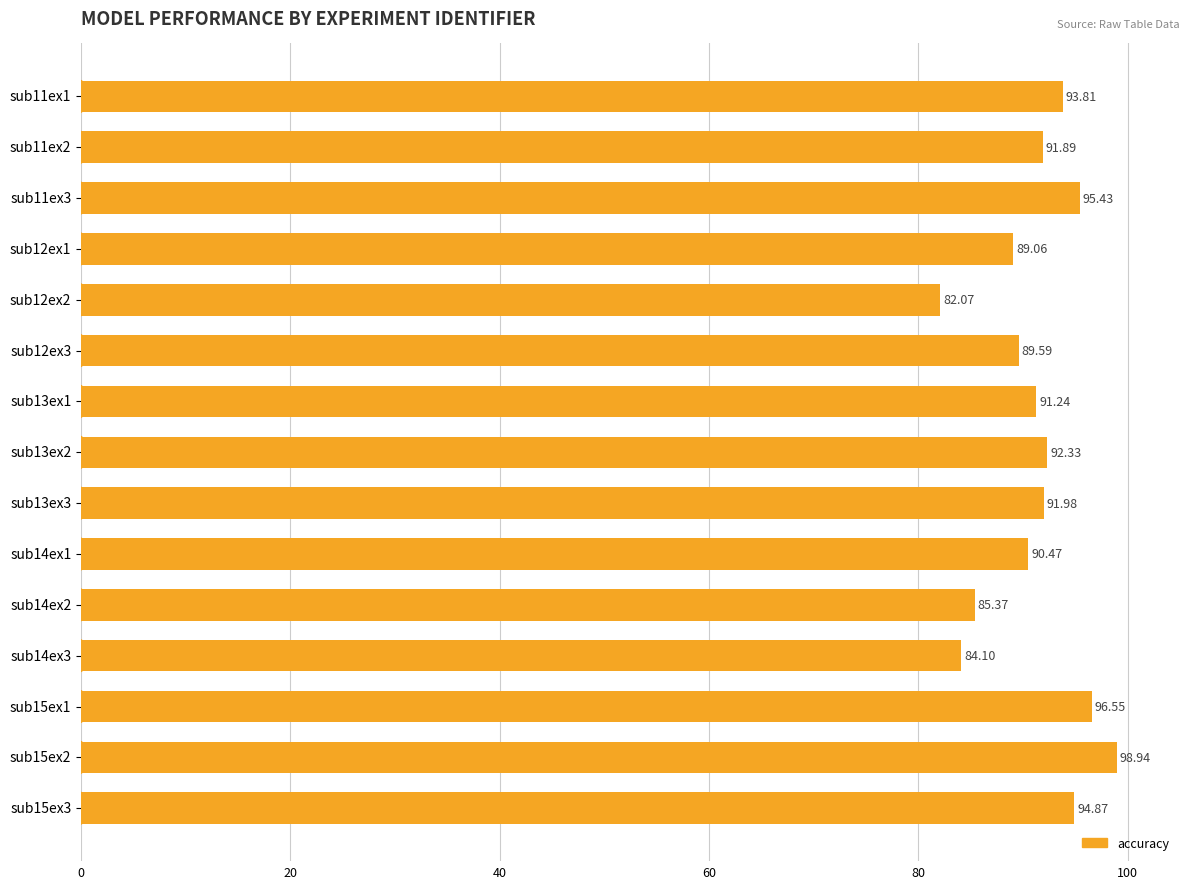

Where is the data nearest to the value 90?

sub12ex3